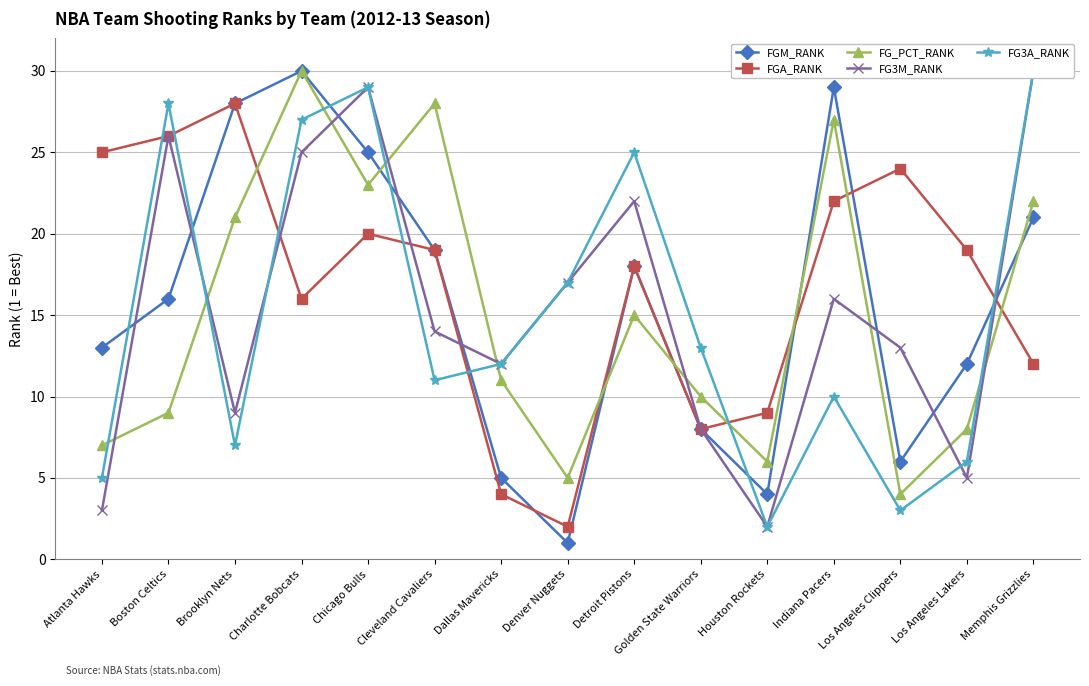

How many lines are shown in the chart?

5